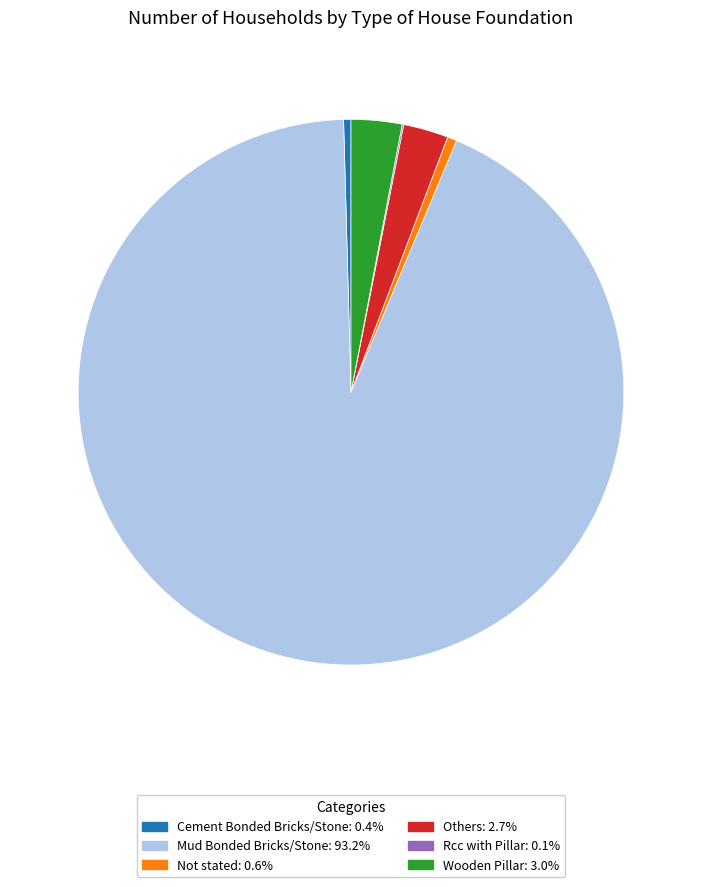

Is the sum of Mud Bonded Bricks/Stone and Not stated greater than half?

Yes